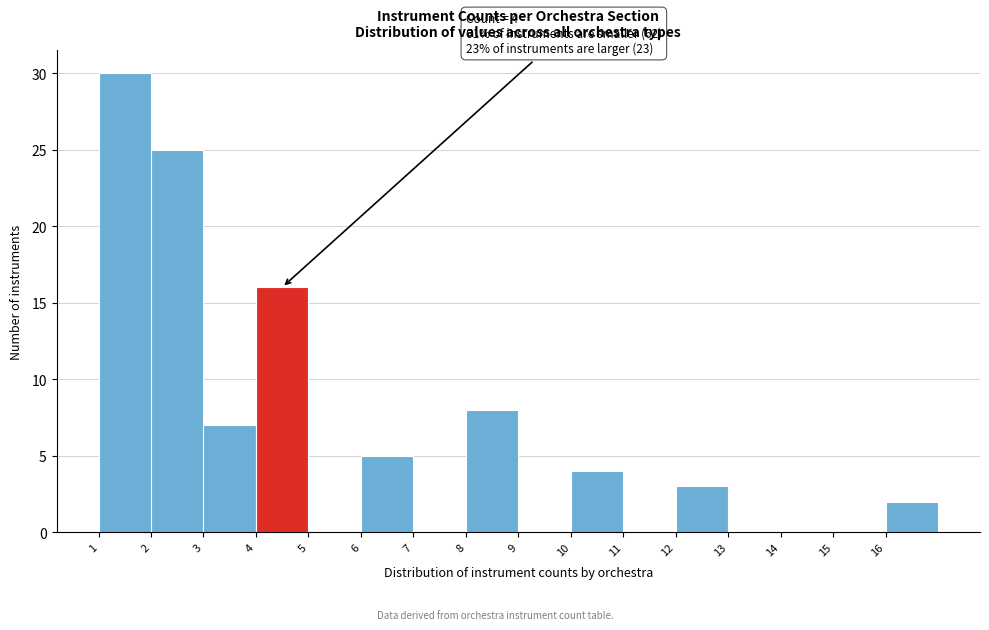

Over which range of the x-axis is the bar tallest?

1 to 2